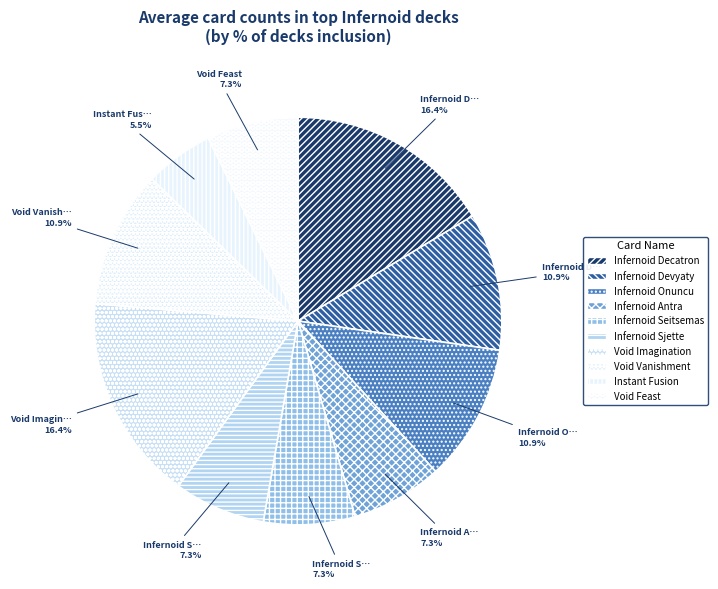

Is there a majority slice in this chart?

No